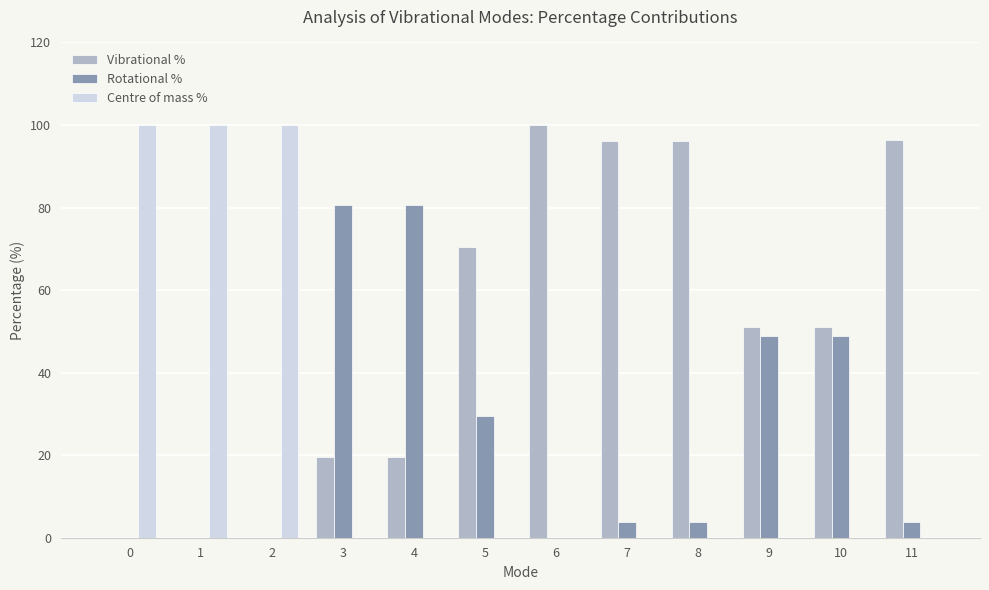

The Vibrational % series shows 136.2 at 8. True or false?

False